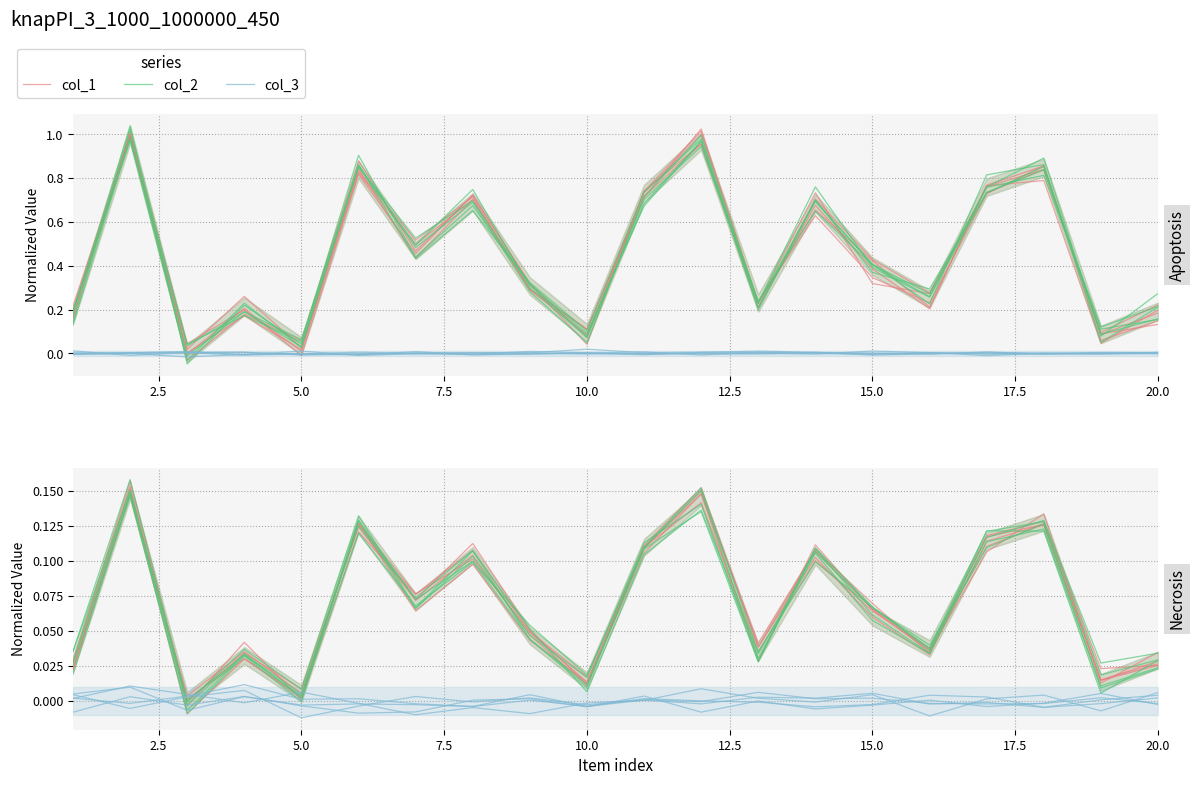

How many distinct data groups are displayed?

3